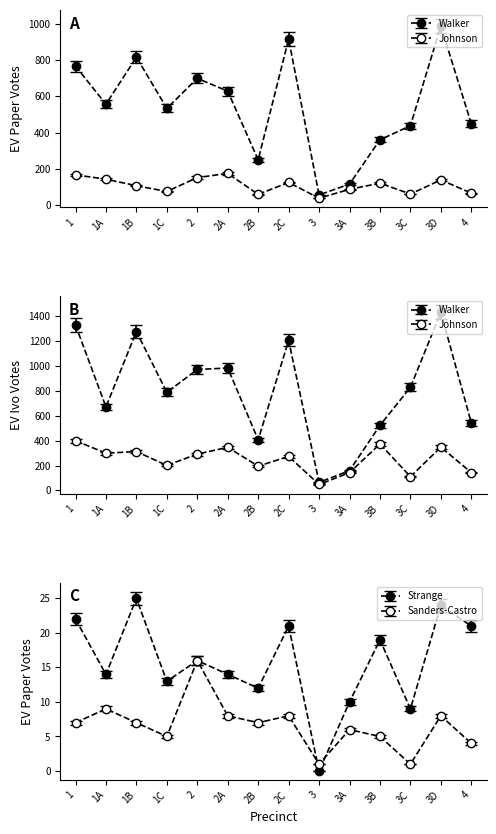

Is the value of Sanders-Castro EV Paper at 3B greater than the value of Strange EV Paper at 2B?

No